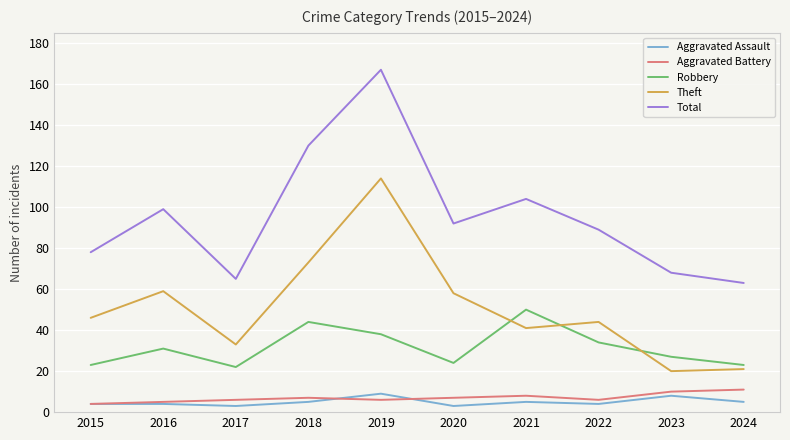

Which series has the widest spread of values?

Total